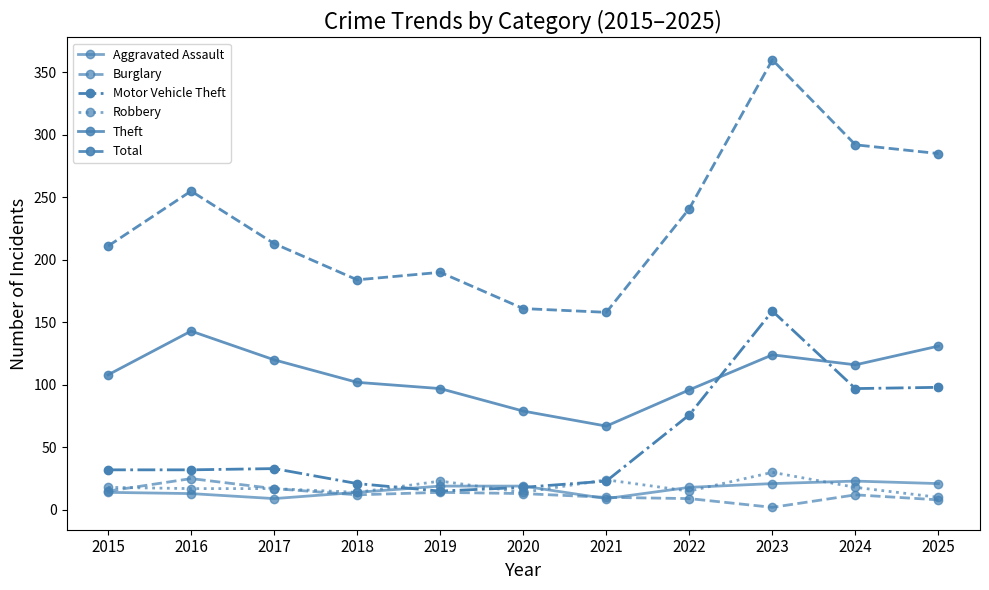

At how many categories does at least one series exceed 206?

7